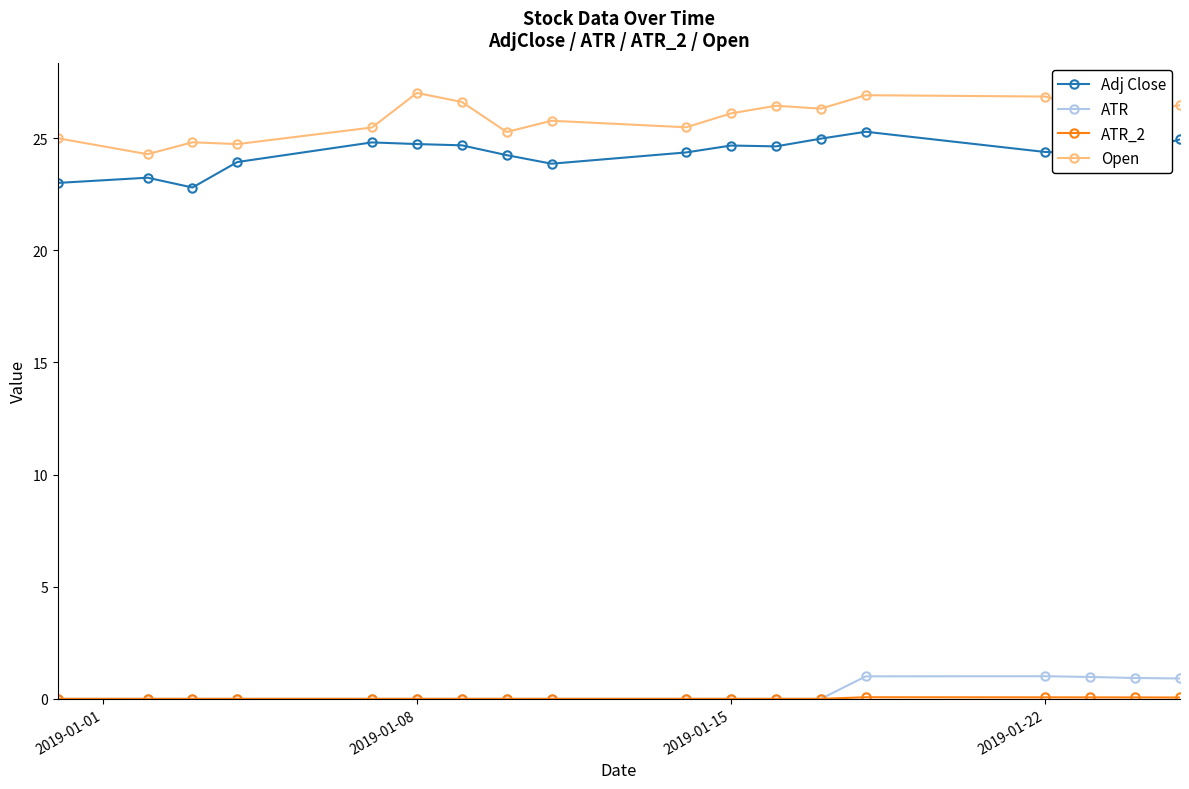

True or false: Open and ATR cross at least once.

False